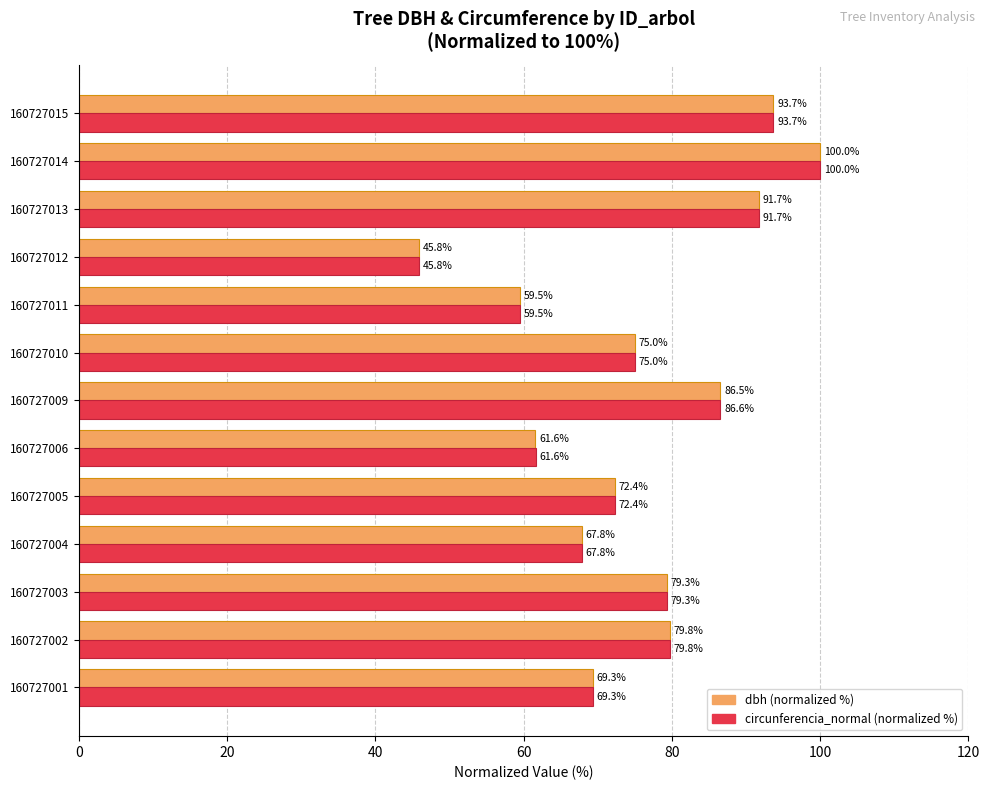

Is the value of dbh (normalized %) at 160727014 greater than the value of circunferencia_normal (normalized %) at 160727003?

Yes